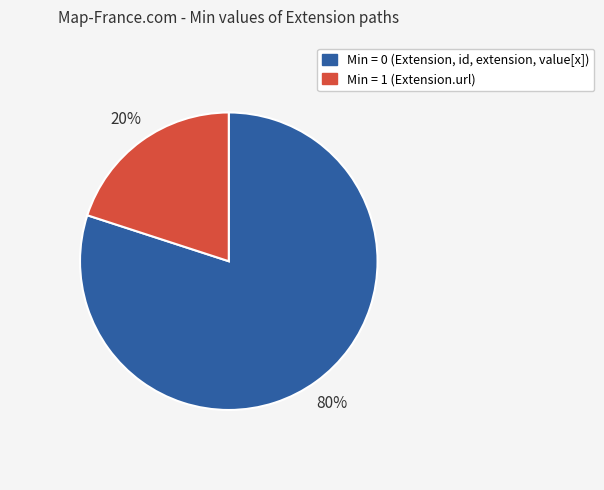

Does any single category account for the majority?

Yes